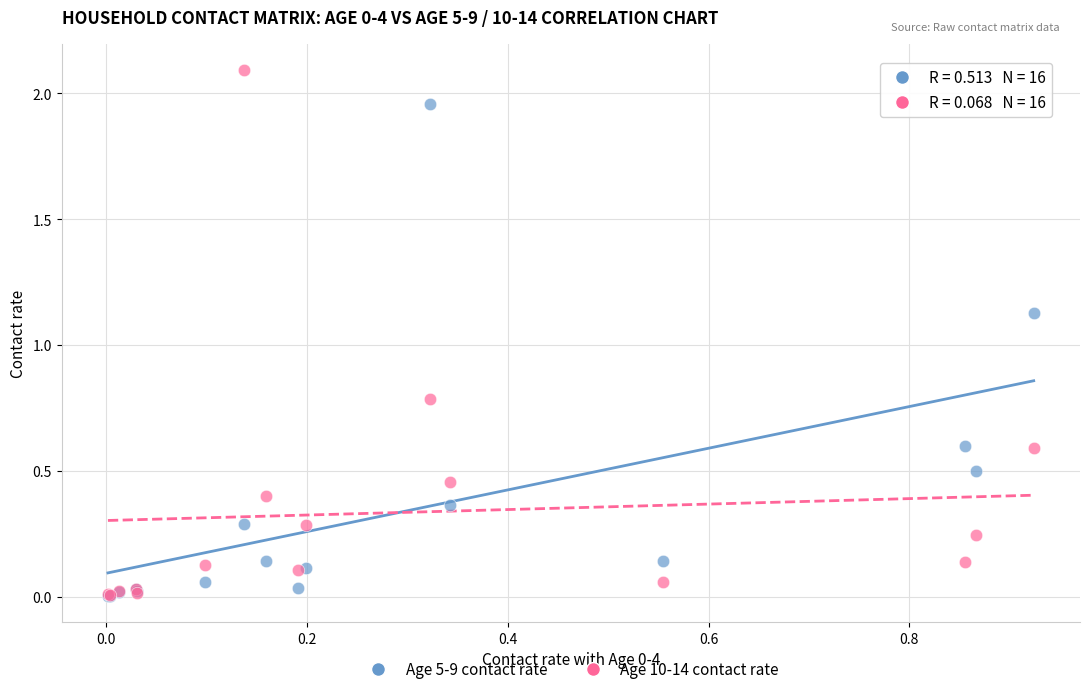

Which series has the largest Y range (max minus min)?

Age 10-14 contact rate